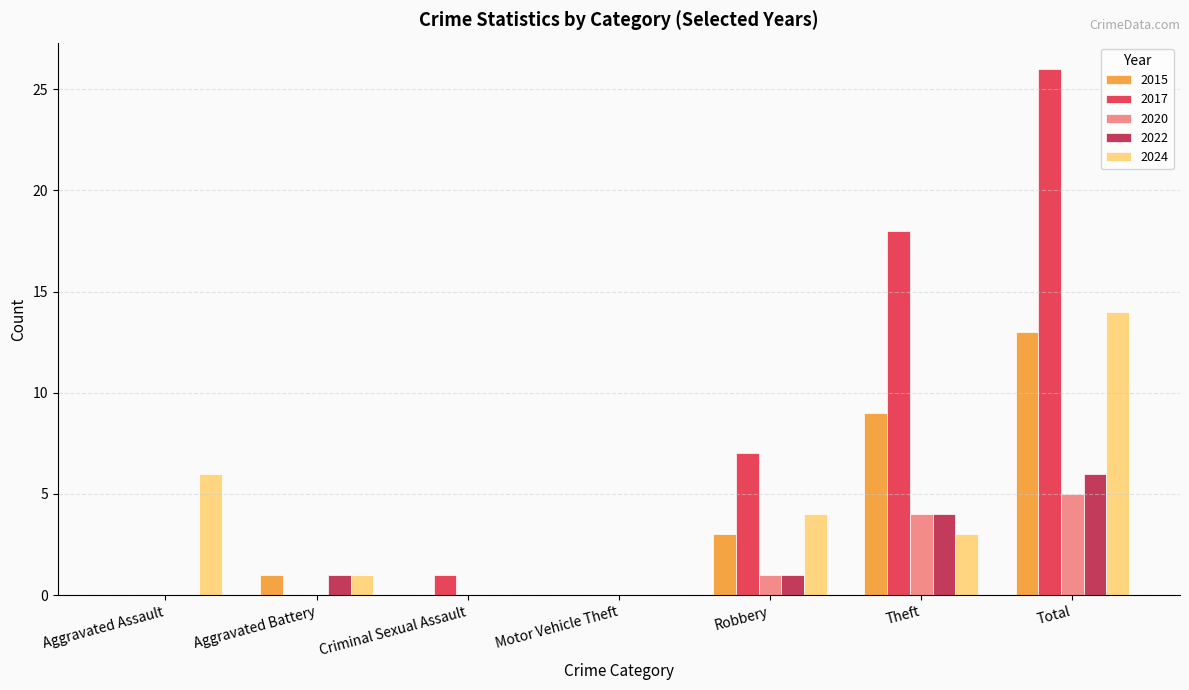

The value of 2015 at Criminal Sexual Assault is -9. True or false?

False